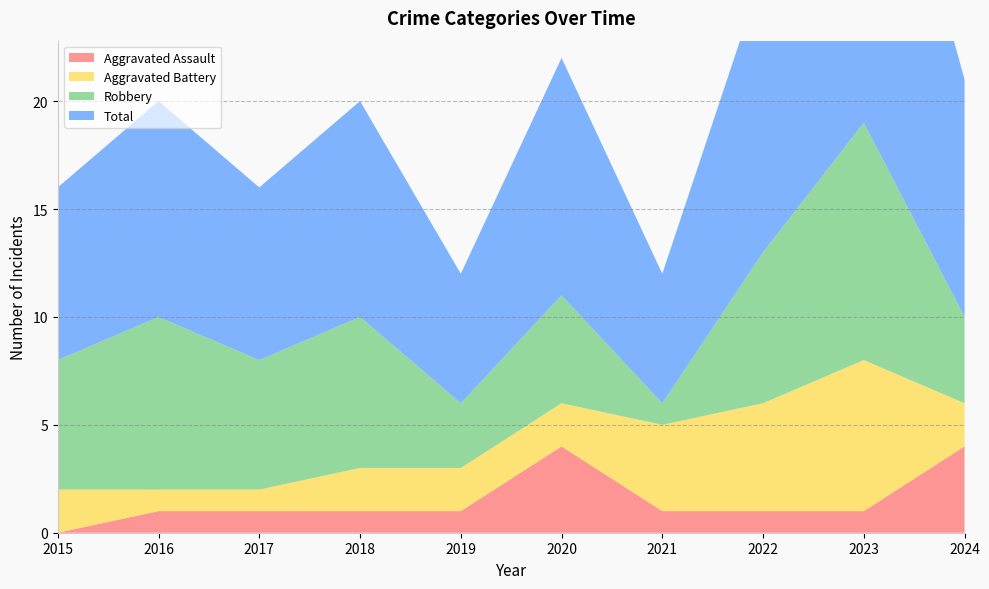

Reading right to left, transcribe all the data shown in this chart.

Aggravated Assault: 4	1	1	1	4	1	1	1	1	0
Aggravated Battery: 2	7	5	4	2	2	2	1	1	2
Robbery: 4	11	7	1	5	3	7	6	8	6
Total: 11	19	13	6	11	6	10	8	10	8